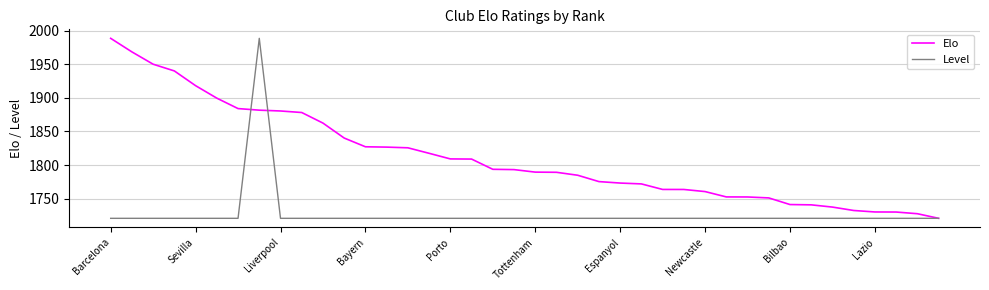

List the series in order of their overall mean, lowest first.

Level, Elo